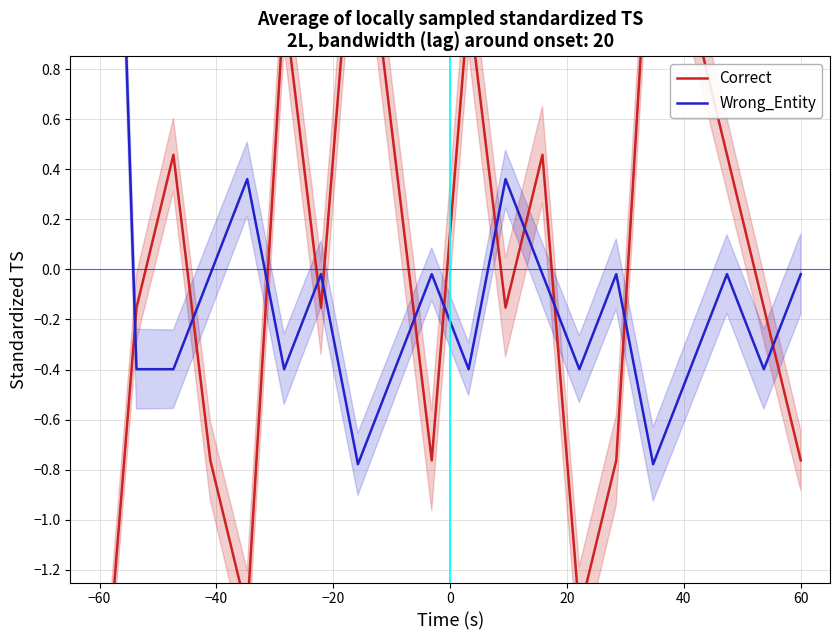

How many lines are shown in the chart?

2